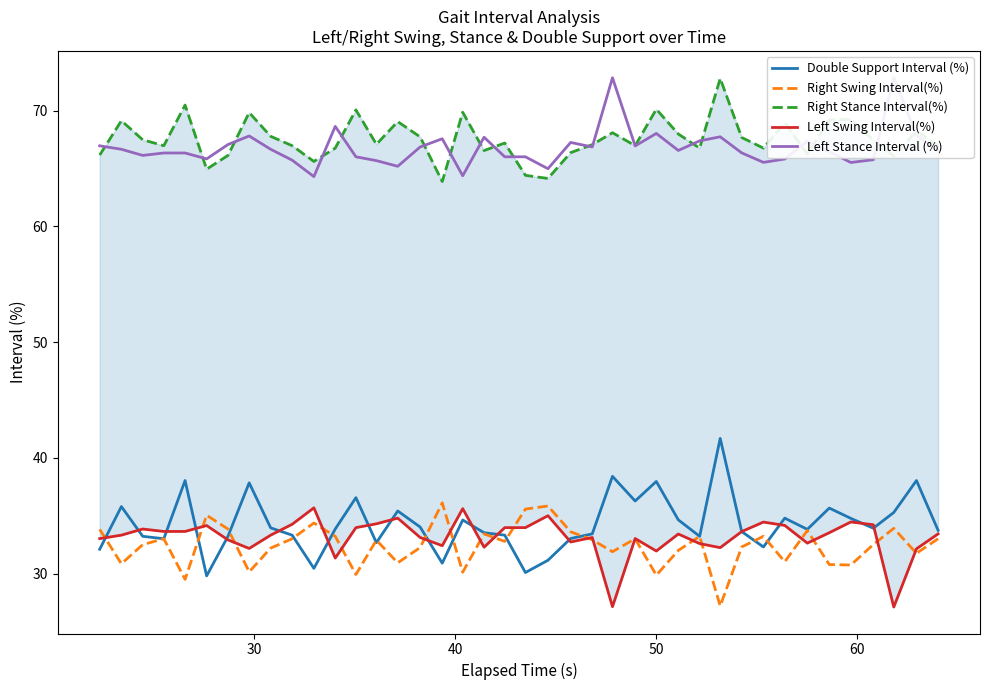

List the series in order of their peak value, highest first.

Left Stance Interval (%), Right Stance Interval(%), Double Support Interval (%), Right Swing Interval(%), Left Swing Interval(%)